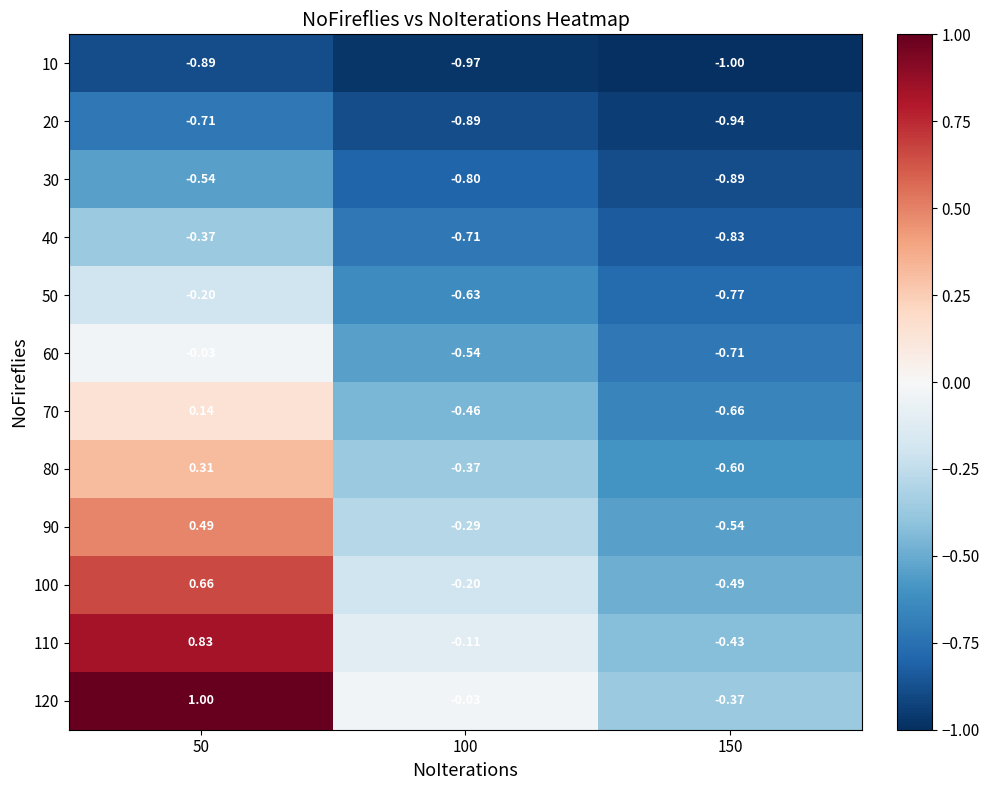

What is the spread (max minus min) of values at 100?

0.9